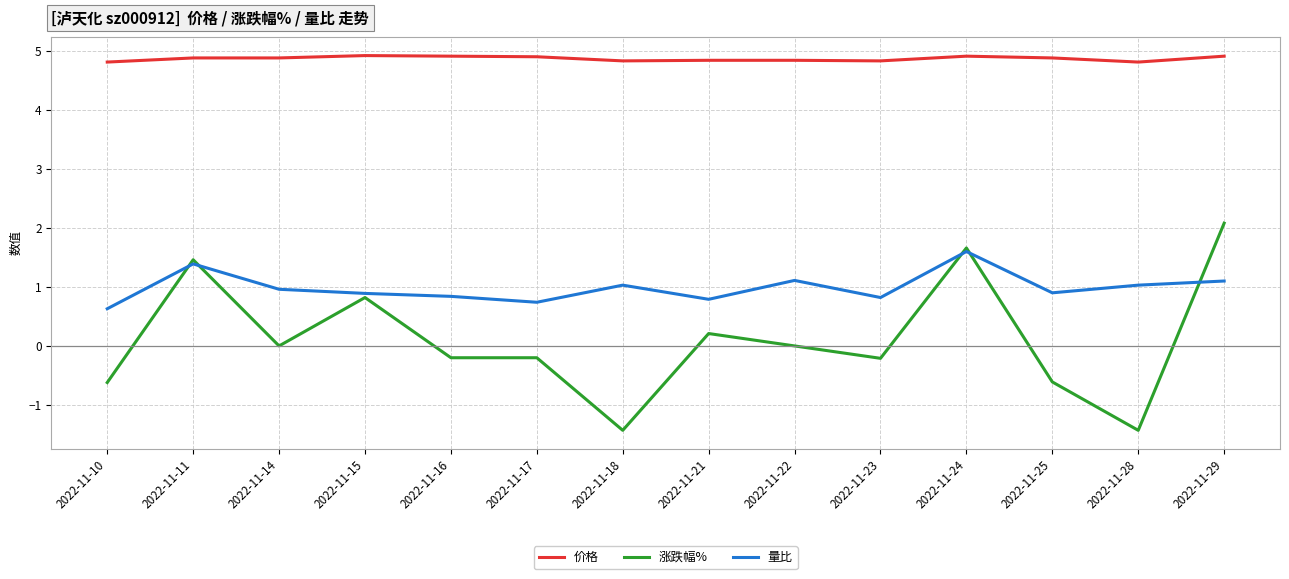

Between which two adjacent categories do 量比 and 涨跌幅% first intersect?

2022-11-10 and 2022-11-11